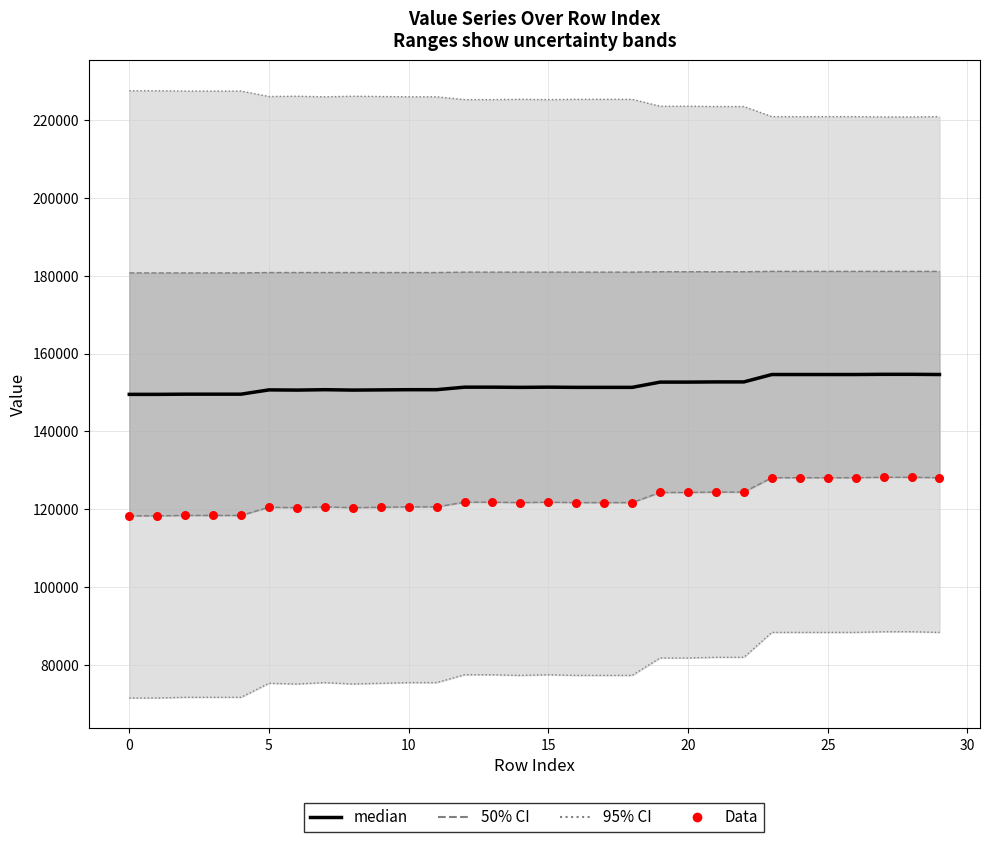

At how many categories does at least one series exceed 136811?

30